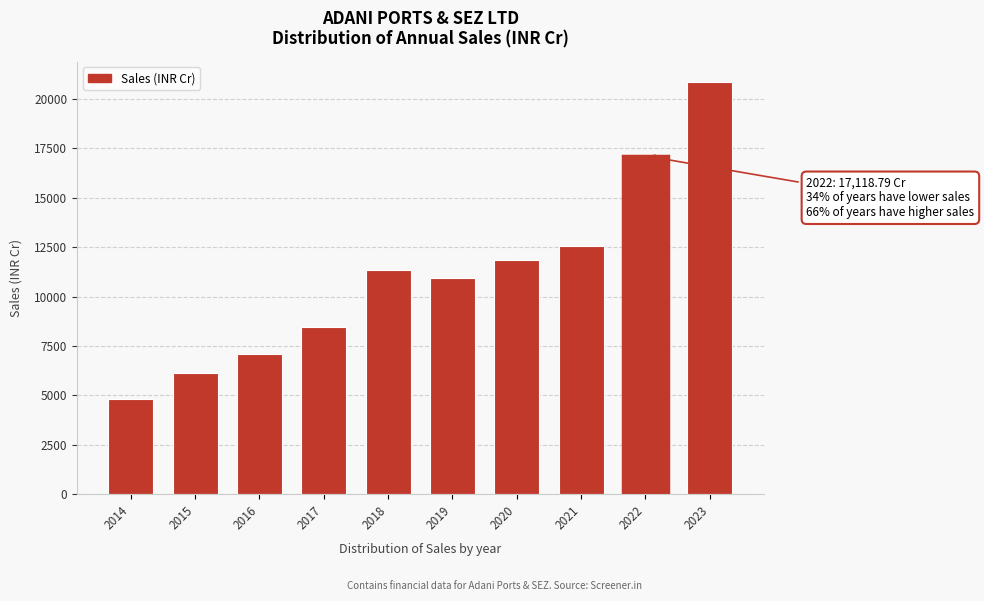

What is the sum of the values at 2017 and 2022?

25558.1